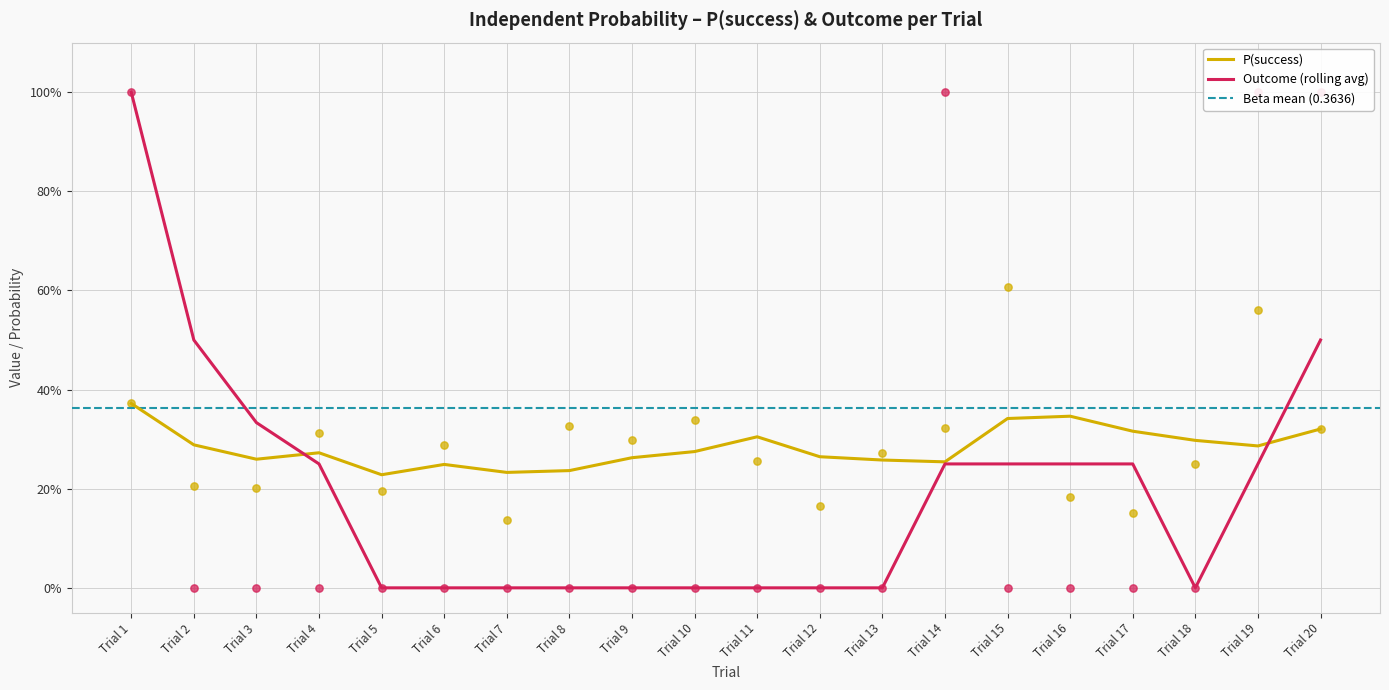

Which series has the largest total across all categories?

P(success)